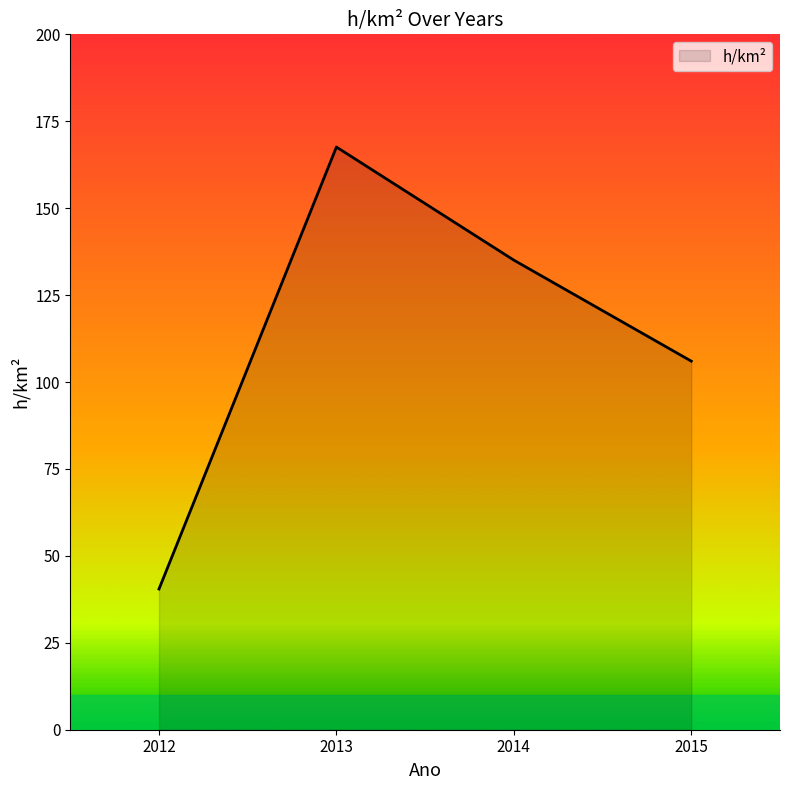

What is the sum of the values at 2012 and 2013?

208.0